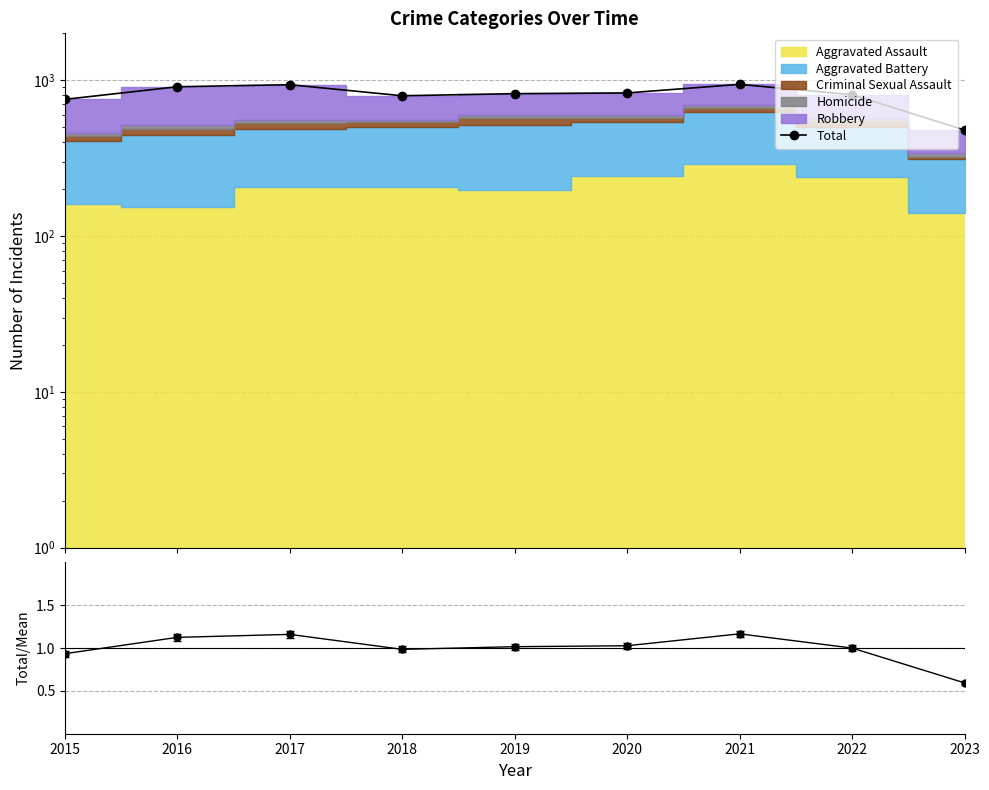

At which label does Total/Mean first exceed 1?

2016